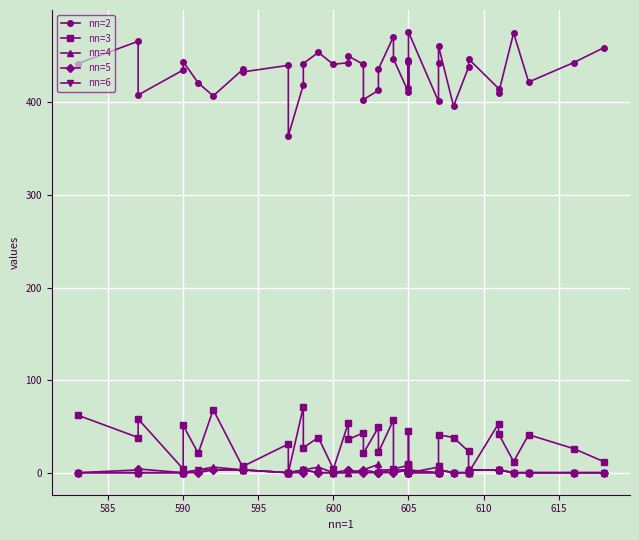

How many data points in nn=3 are less than 27?

20